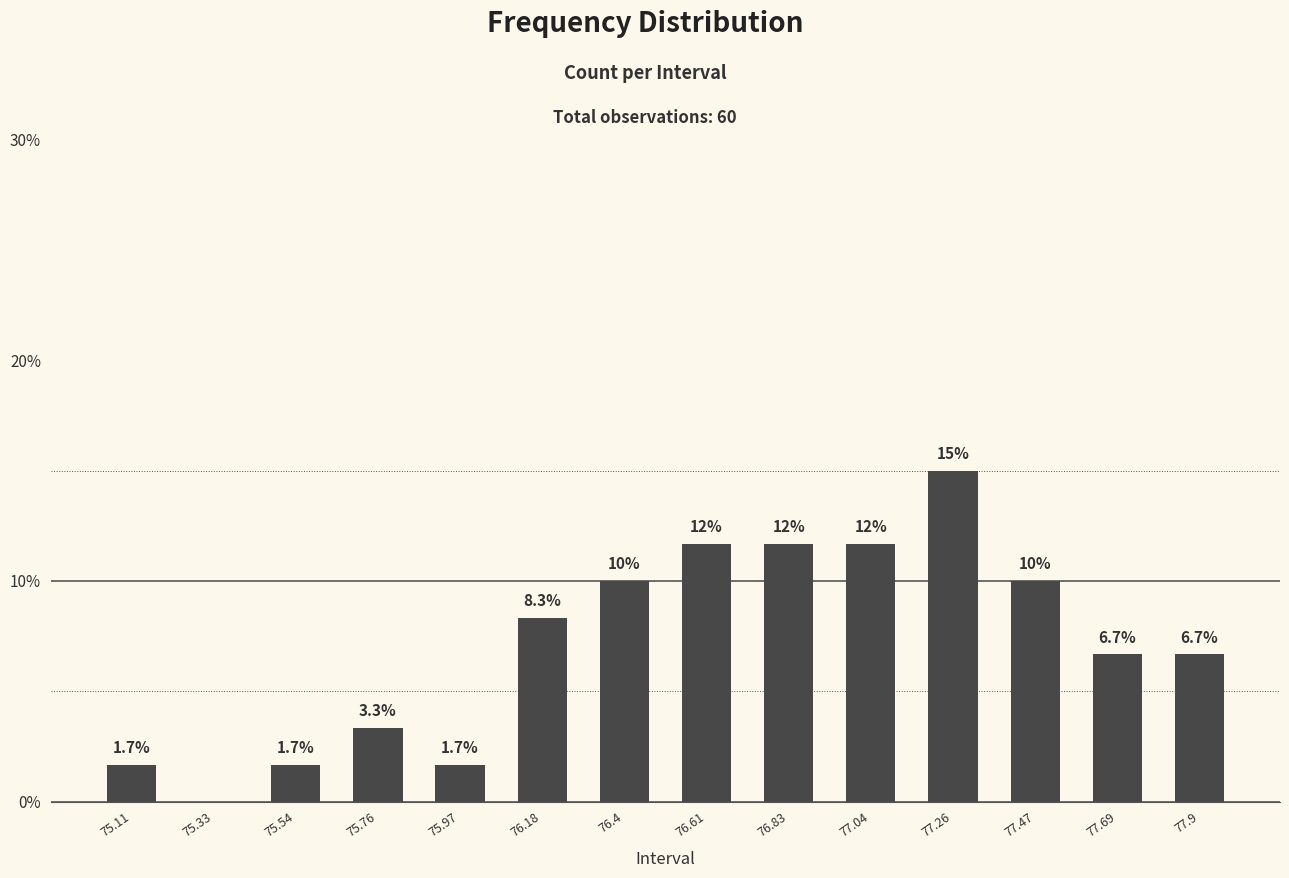

What is the change in value from 75.33 to 77.47?

+10.0